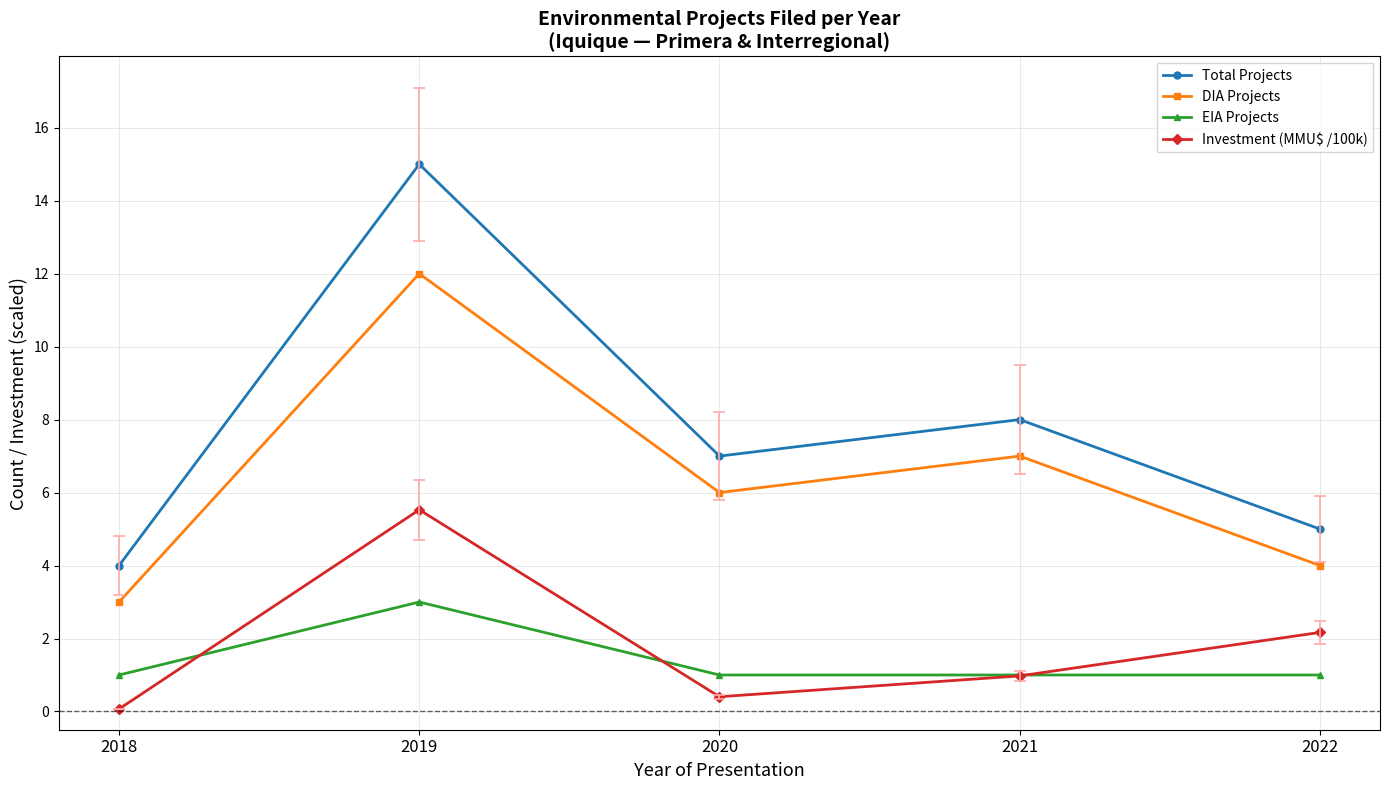

Rank the series by their maximum value, from lowest to highest.

EIA Projects, Investment (MMU$ /100k), DIA Projects, Total Projects